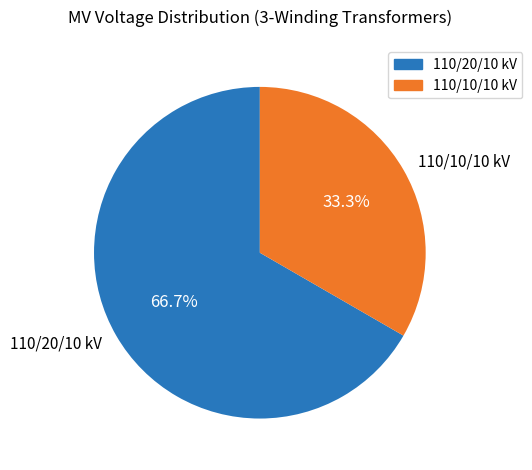

Between 110/20/10 kV and 110/10/10 kV, which is larger?

110/20/10 kV